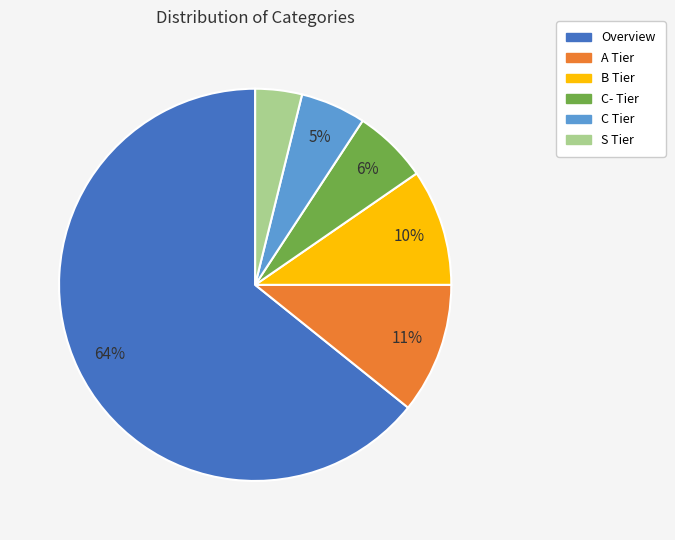

Which slice represents more than half of the pie?

Overview